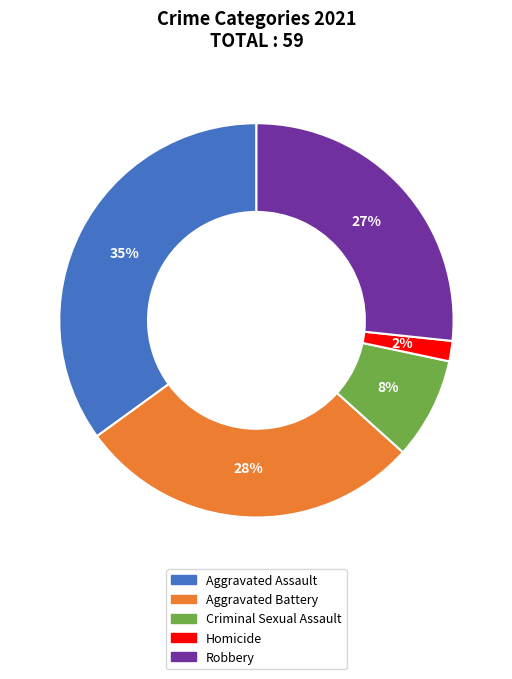

The Aggravated Assault slice represents 29% of the pie. True or false?

False